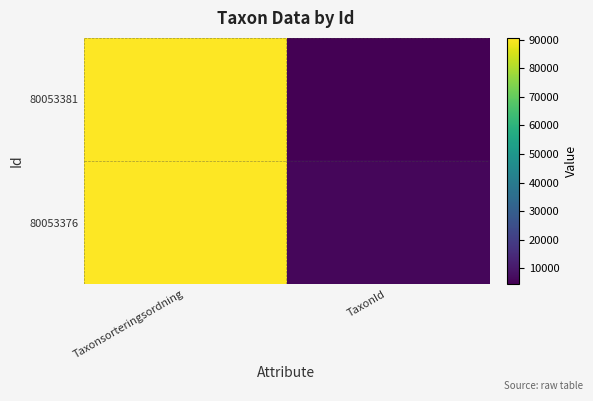

Reading right to left, list all the values displayed in this chart.

80053381: TaxonId=4361	Taxonsorteringsordning=90645
80053376: TaxonId=5964	Taxonsorteringsordning=90674